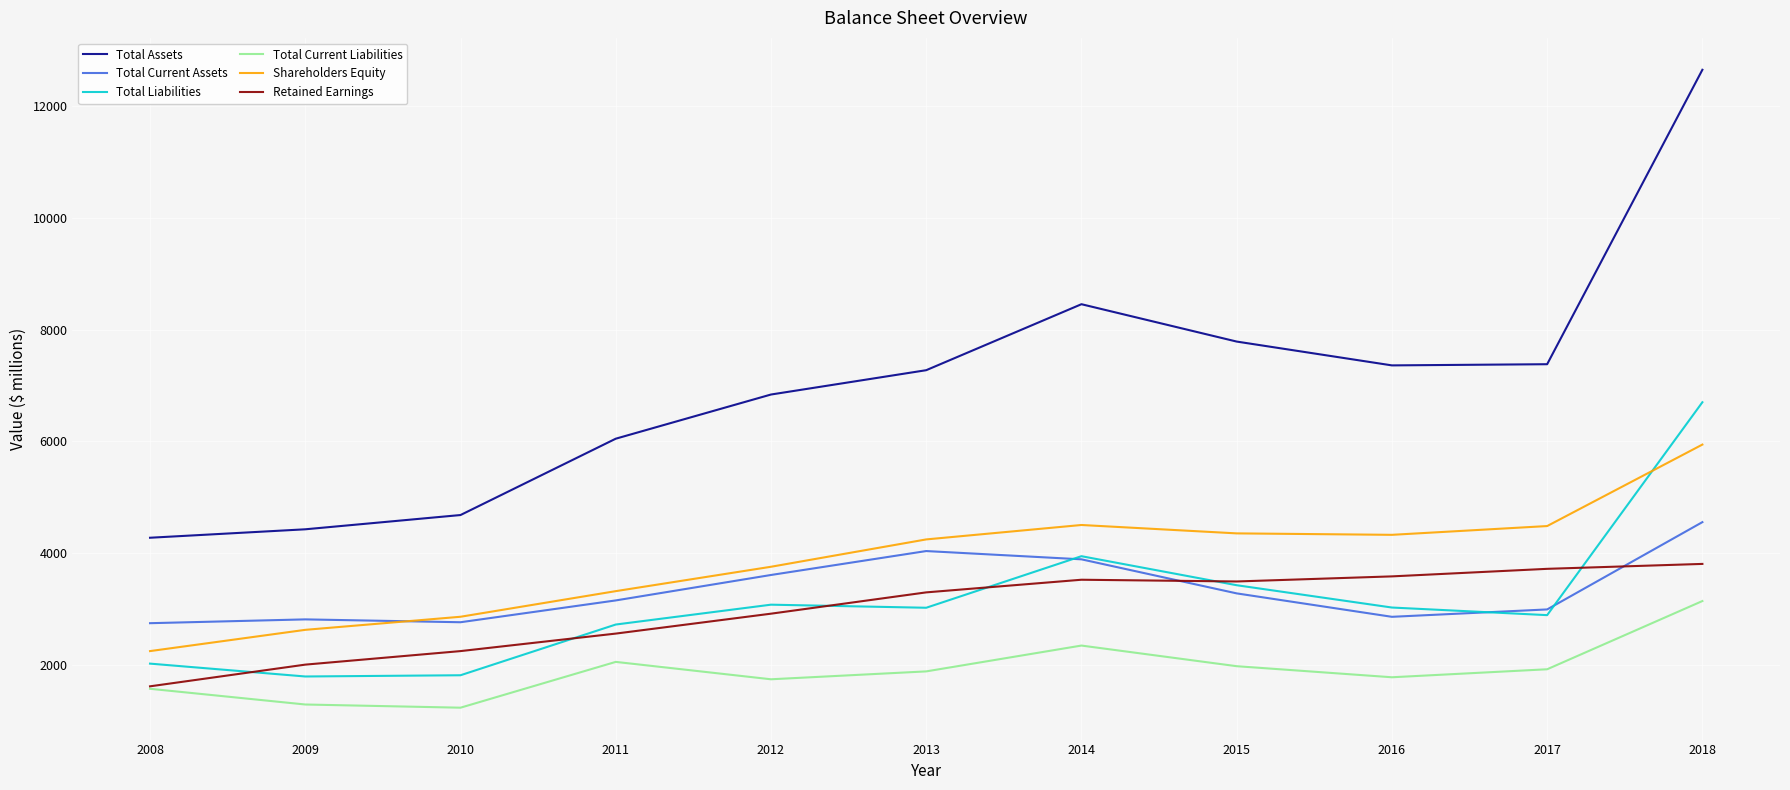

Rank the series at 2011 from highest to lowest value.

Total Assets, Shareholders Equity, Total Current Assets, Total Liabilities, Retained Earnings, Total Current Liabilities